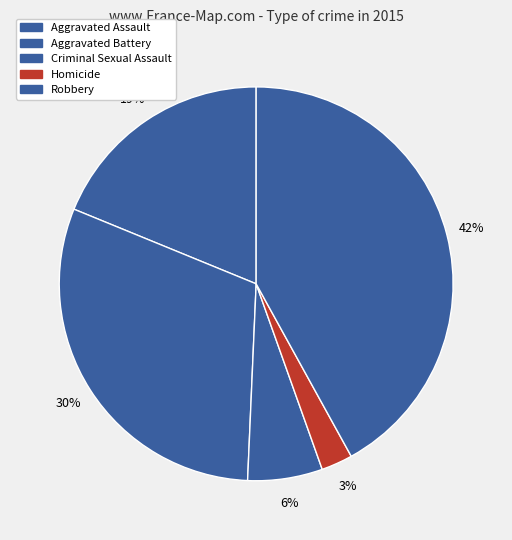

Rank the categories by value from highest to lowest.

Robbery, Aggravated Battery, Aggravated Assault, Criminal Sexual Assault, Homicide